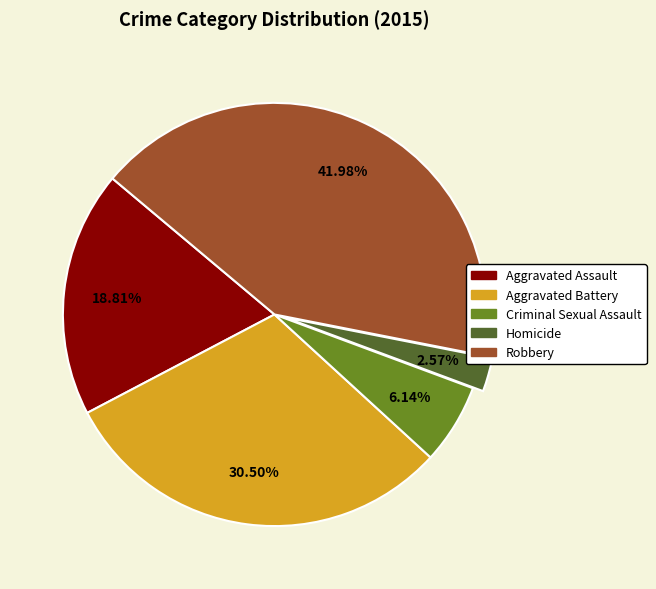

Does any single category account for the majority?

No